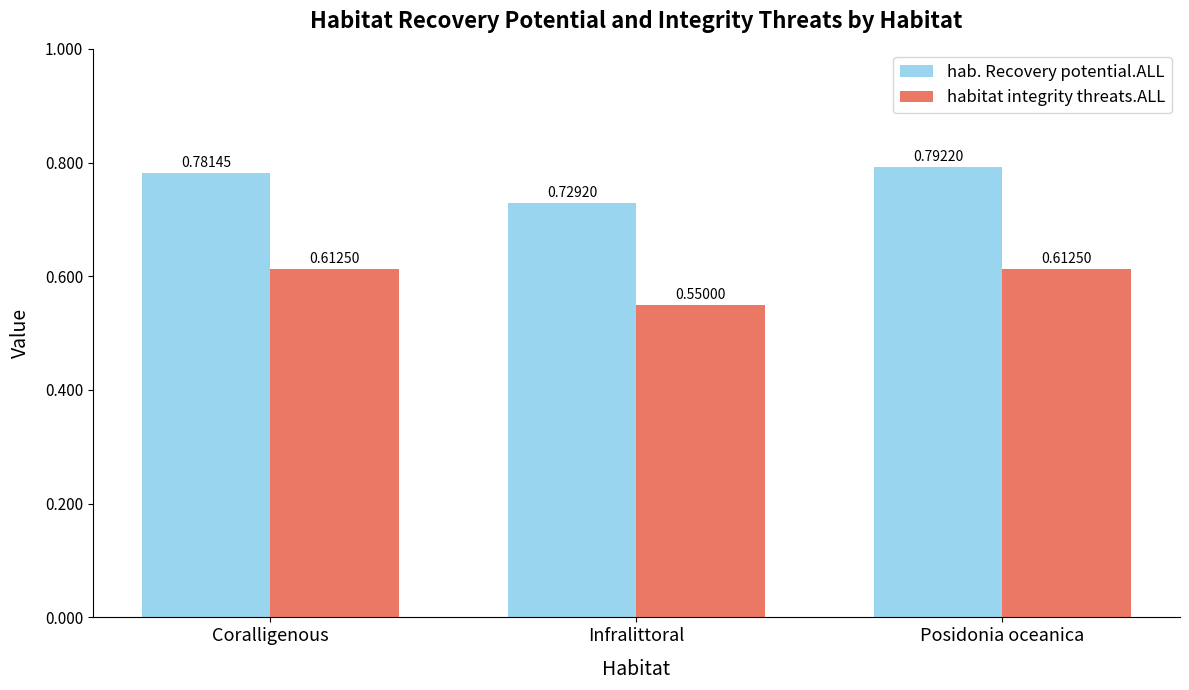

Which series changed the most between Coralligenous and Posidonia oceanica?

hab. Recovery potential.ALL